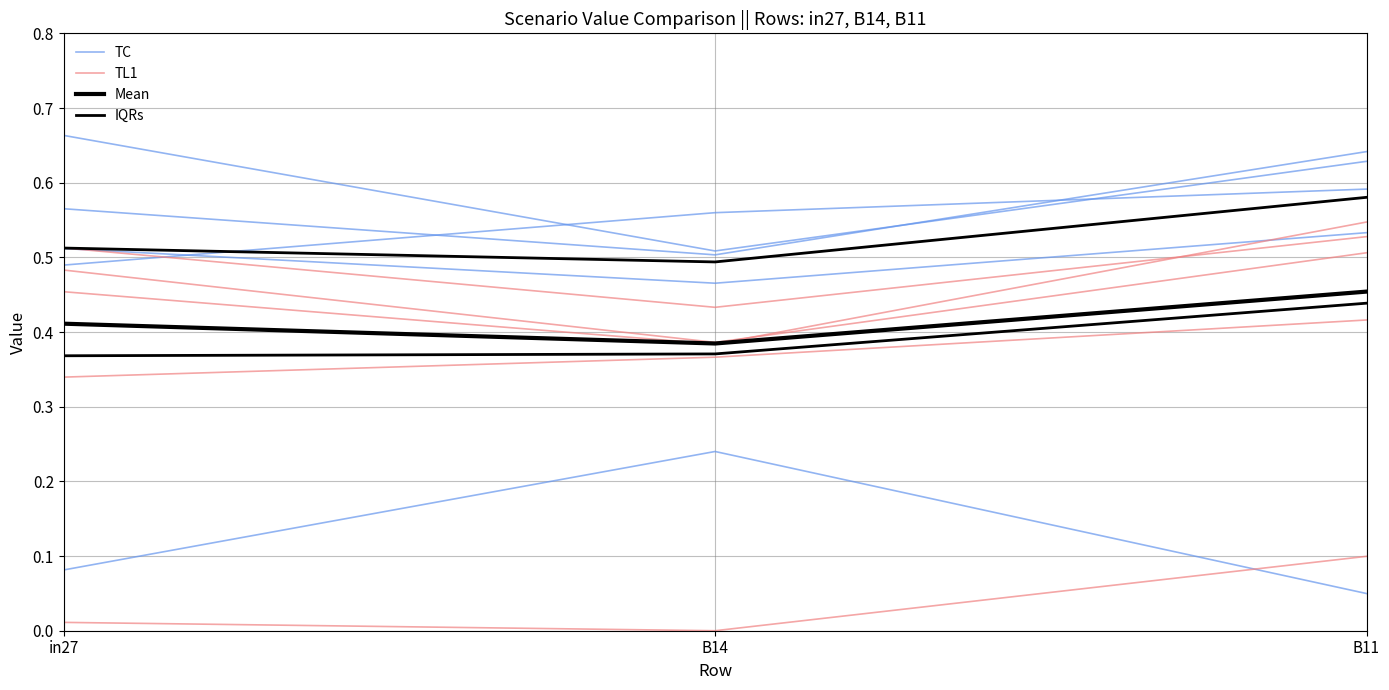

Which label corresponds to the largest value in the chart?

B11